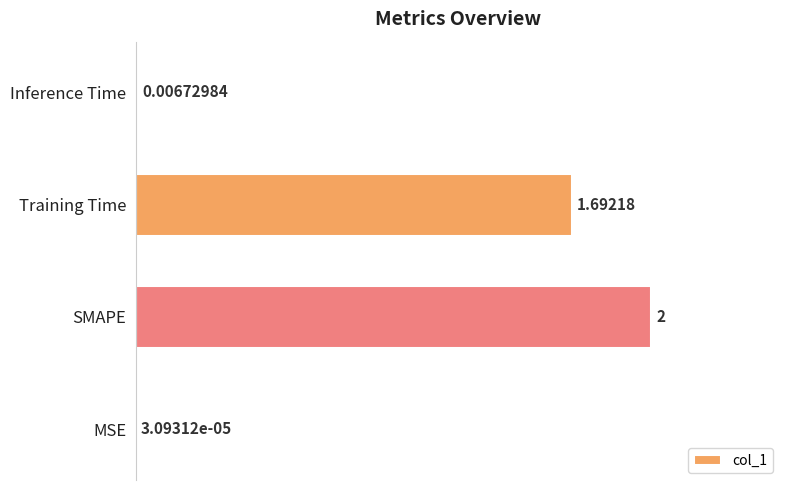

Count the number of data series in this chart.

1